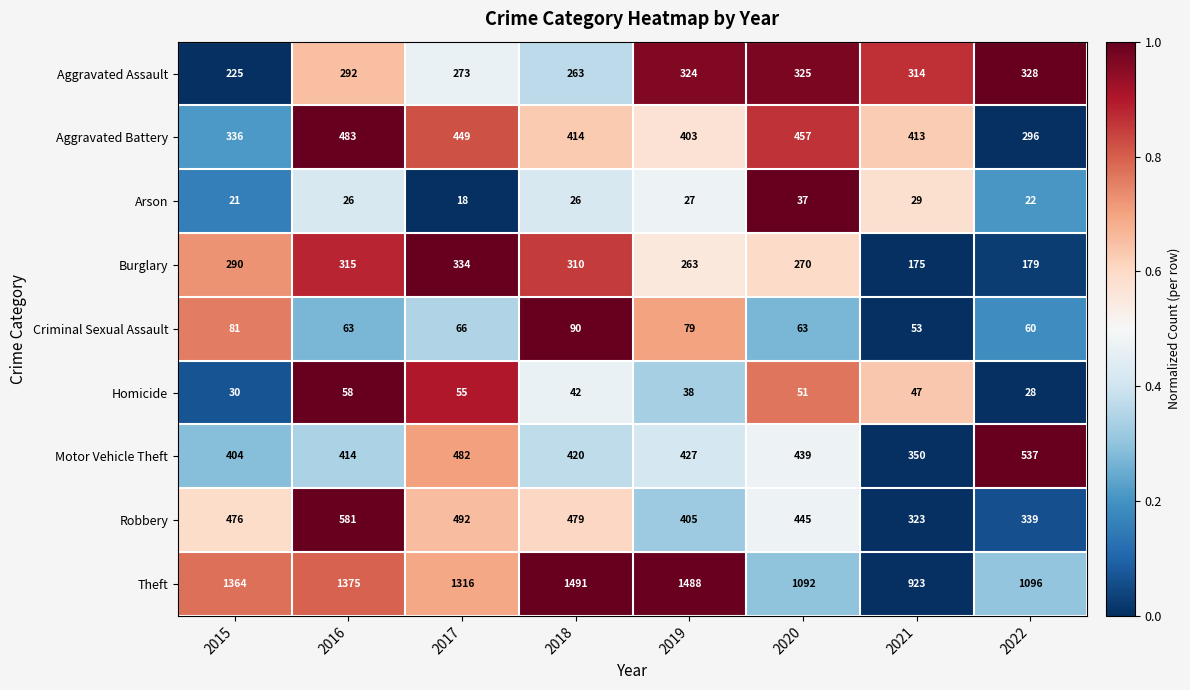

Between 2015 and 2022, which series saw the biggest shift?

Theft